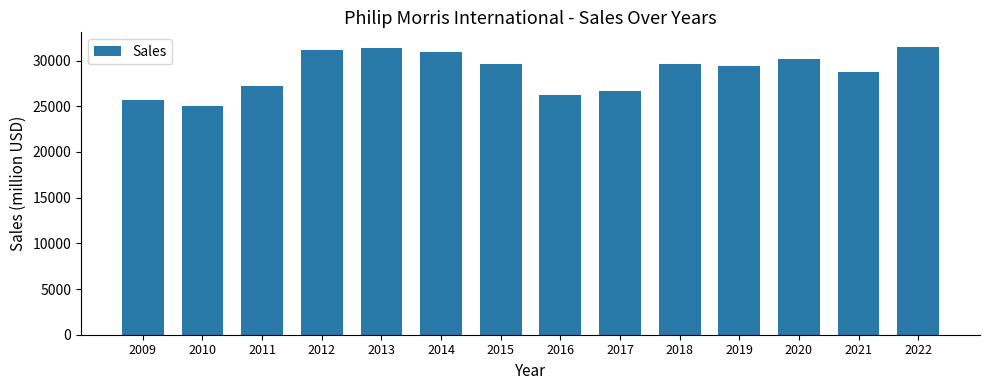

What is the difference between the second highest and minimum values?

6337